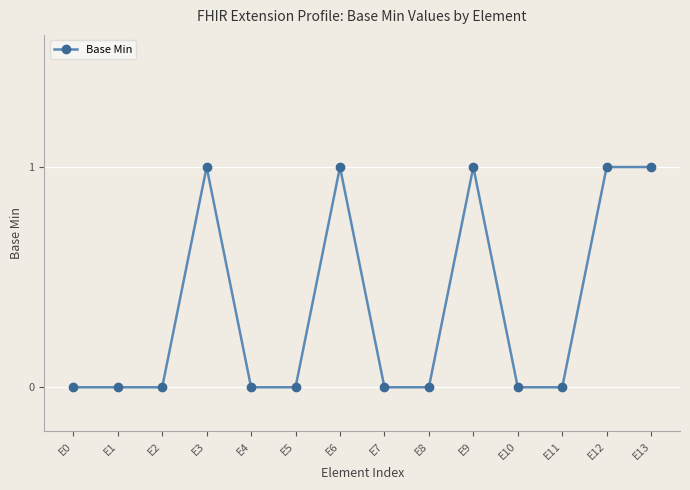

True or false: there are more than 0 points higher than both neighbors.

True